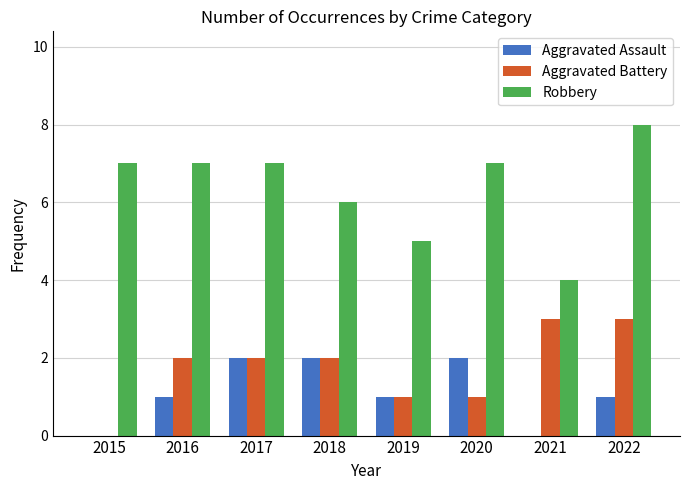

Reading left to right, extract all data points from this chart.

Aggravated Assault: 0	1	2	2	1	2	0	1
Aggravated Battery: 0	2	2	2	1	1	3	3
Robbery: 7	7	7	6	5	7	4	8